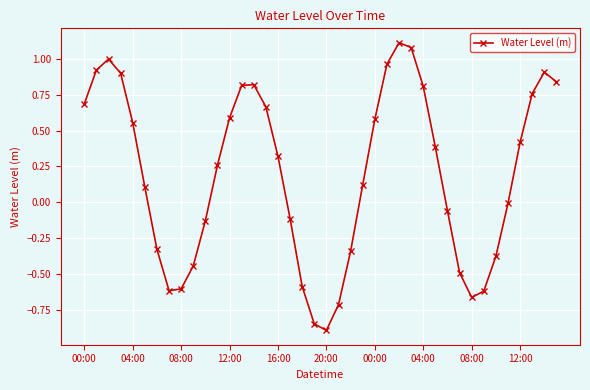

What is the sum of all values?

7.8